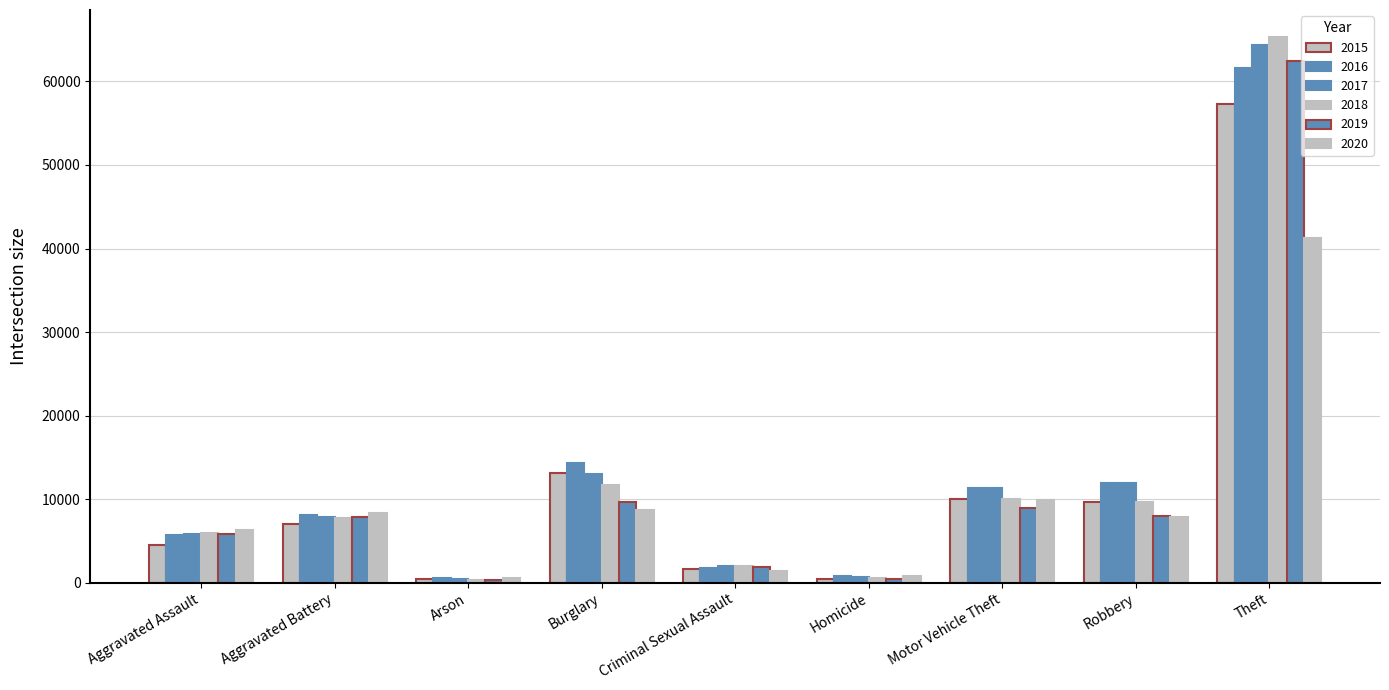

Does the chart contain any negative values?

No